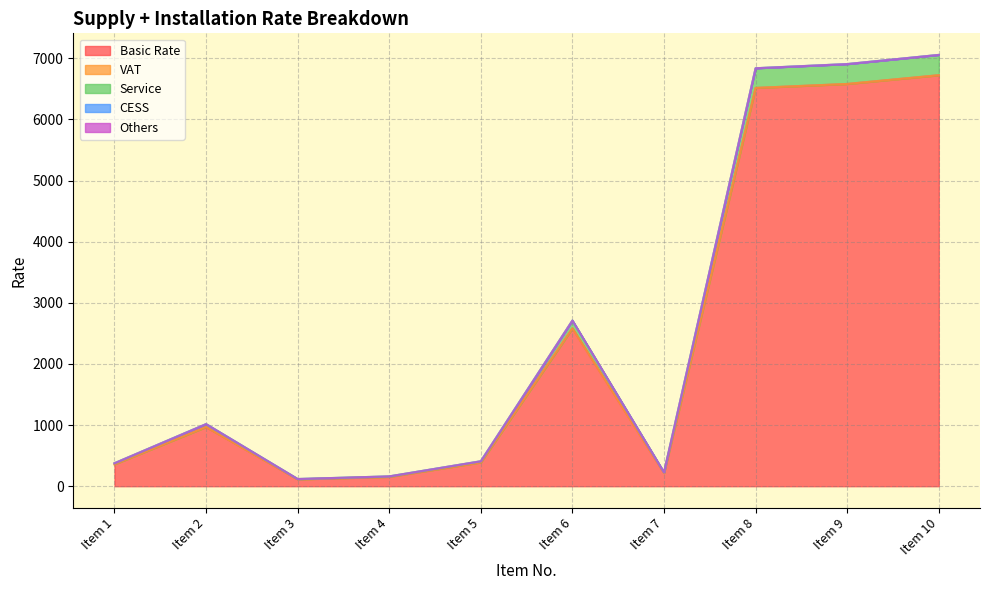

What is the maximum value shown in the chart?

6723.0